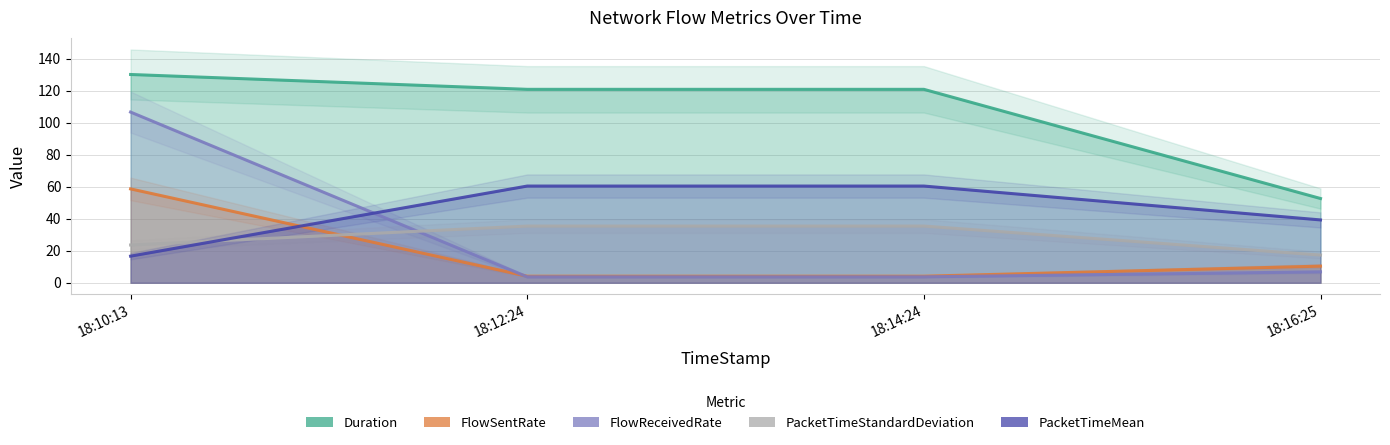

Which series has the largest total across all categories?

Duration